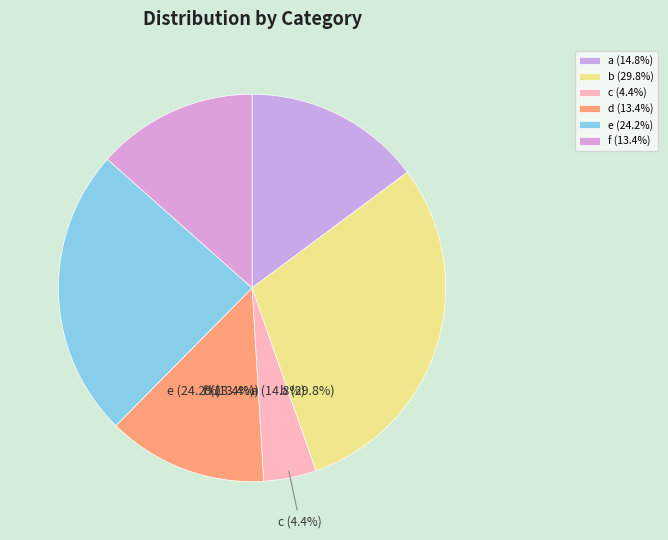

Approximately how many times larger is the value at a compared to c?

3.4